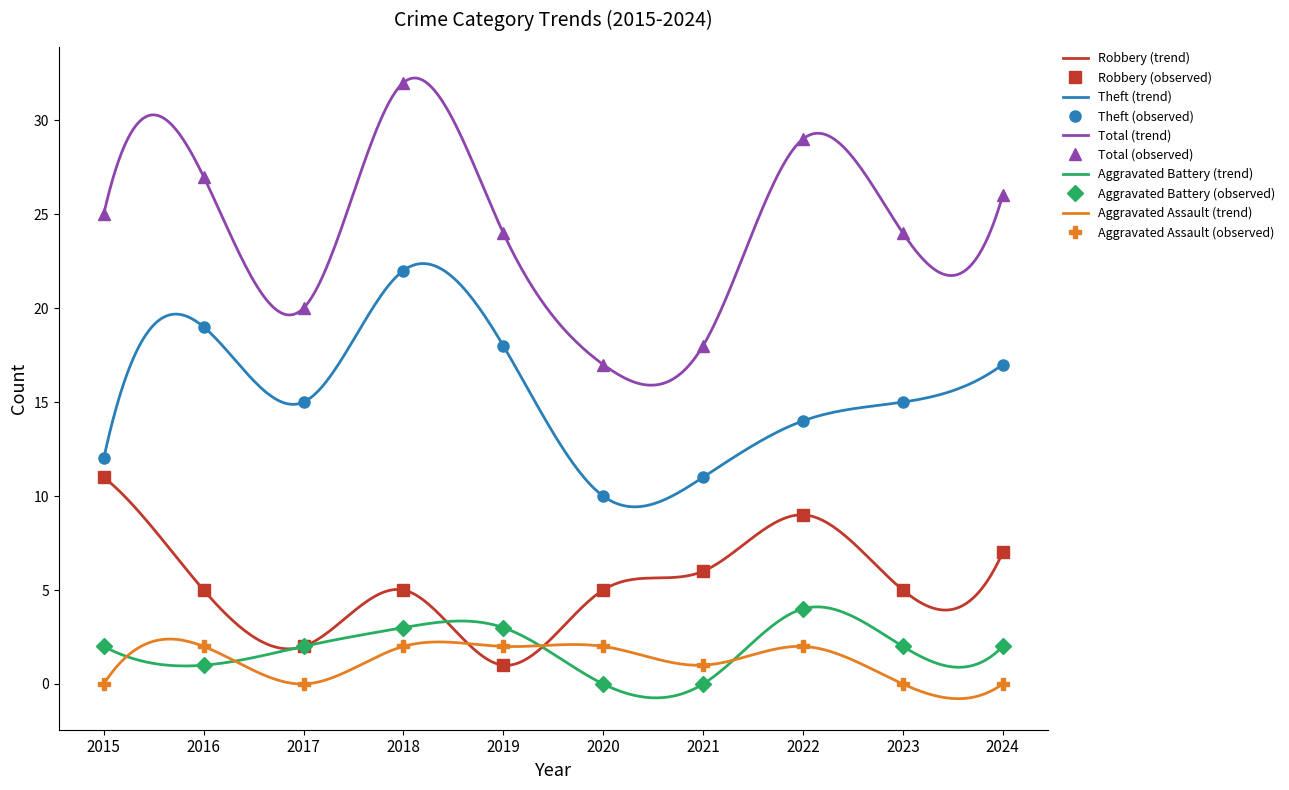

Which series has the widest spread of values?

Total